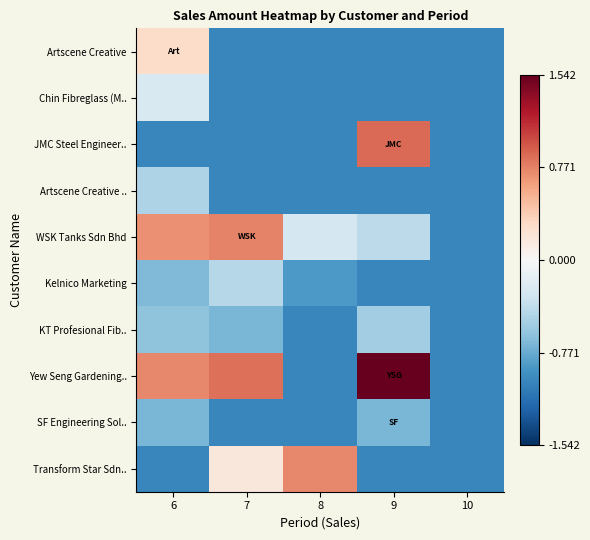

At how many categories does at least one series exceed 7260?

1